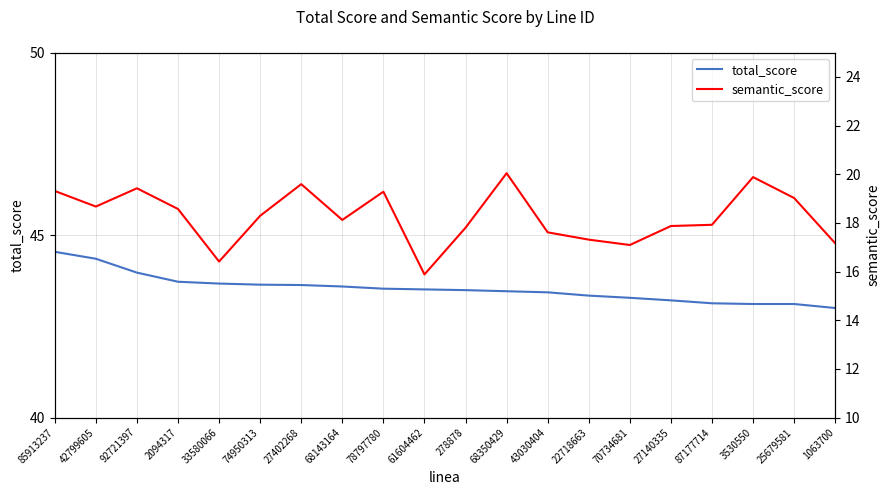

At which category does the chart reach its minimum across all series?

61604462